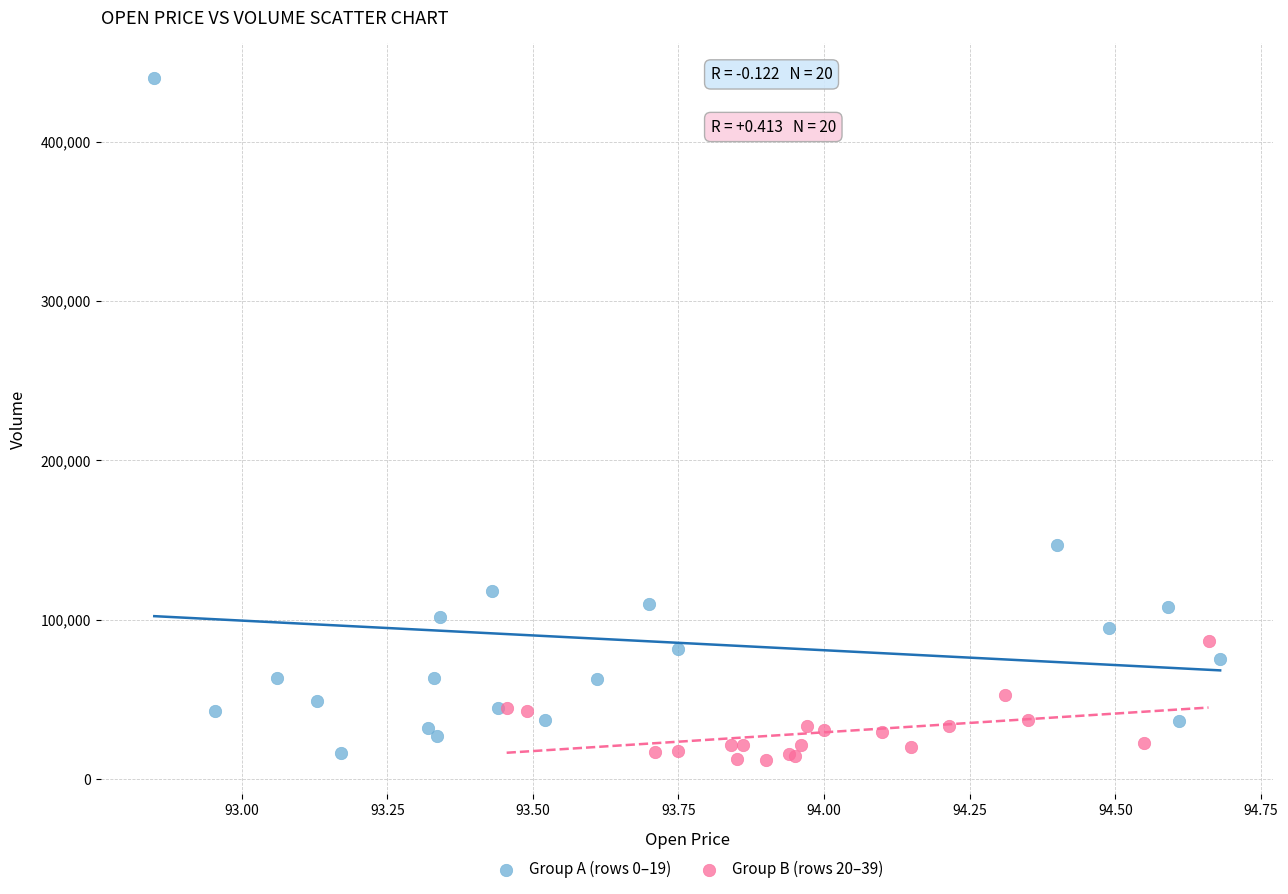

Which series reaches the minimum Y coordinate?

Group B (rows 20–39)